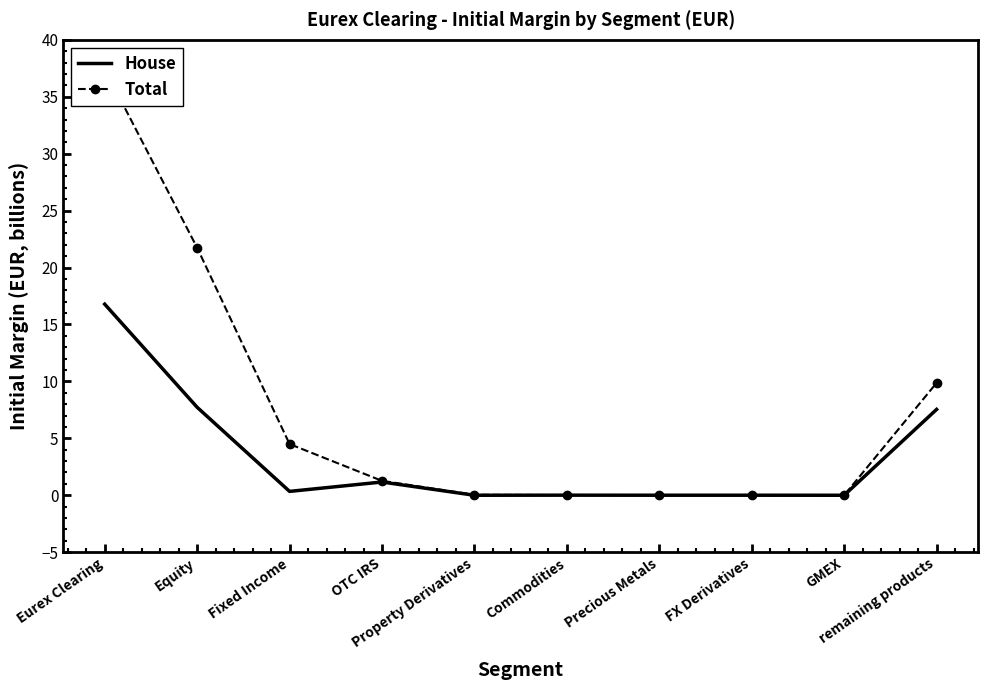

True or false: Total and House intersect in this chart.

False